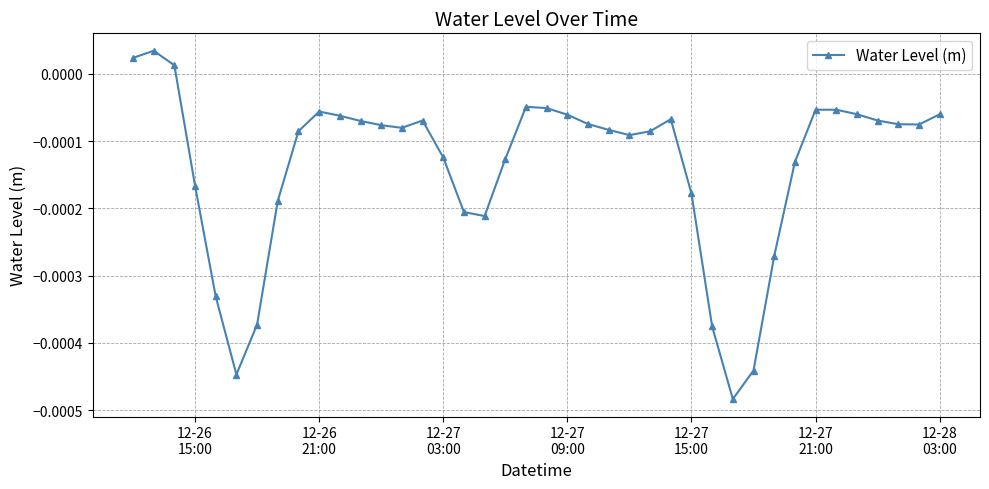

True or false: there are more than 2 points higher than both neighbors.

True